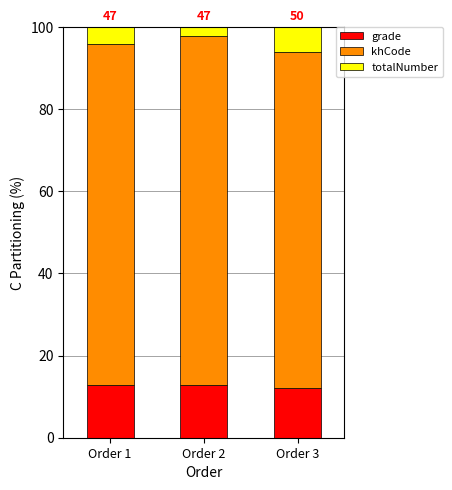

What is the total value across all series at Order 3?

100.0